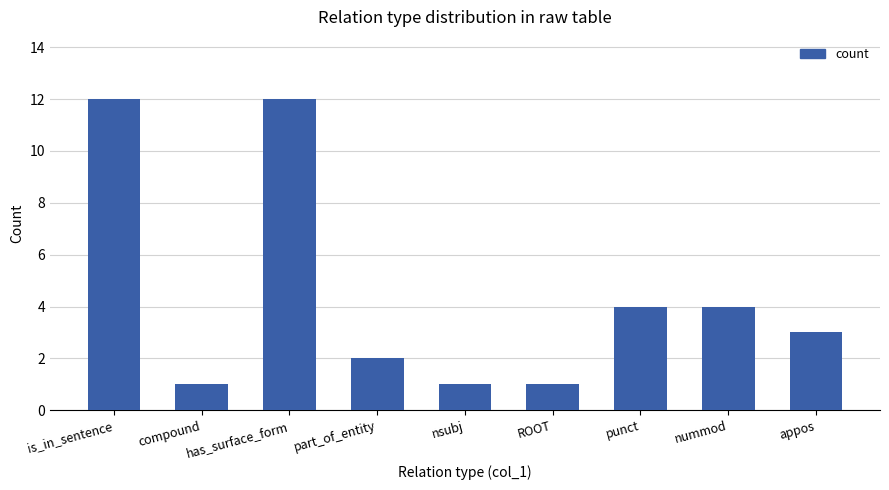

What is the label of the 4th bar from the left?

part_of_entity